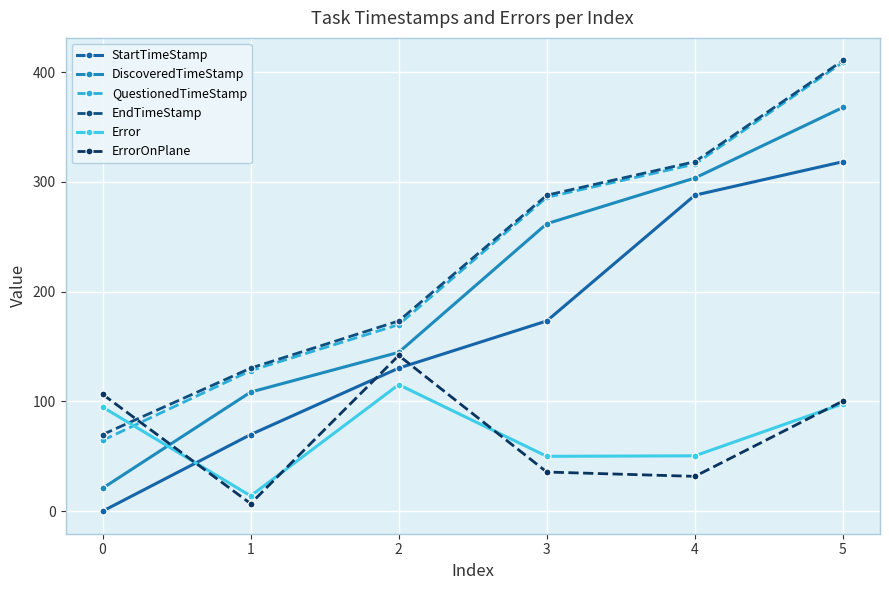

Where is ErrorOnPlane nearest to the value 74?

5